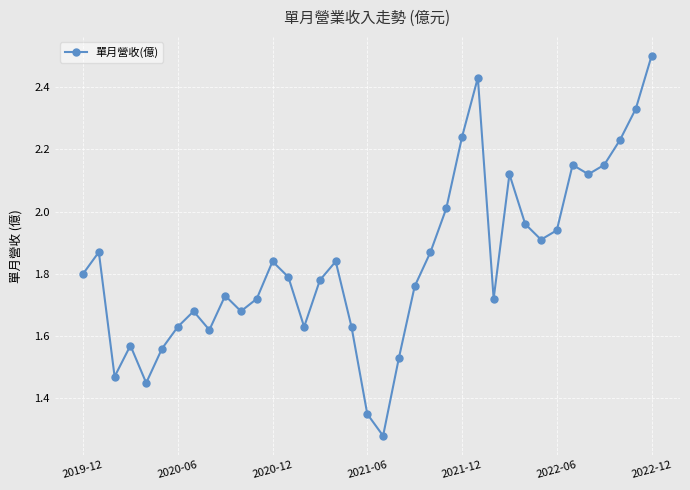

Does the chart have visible grid lines?

Yes